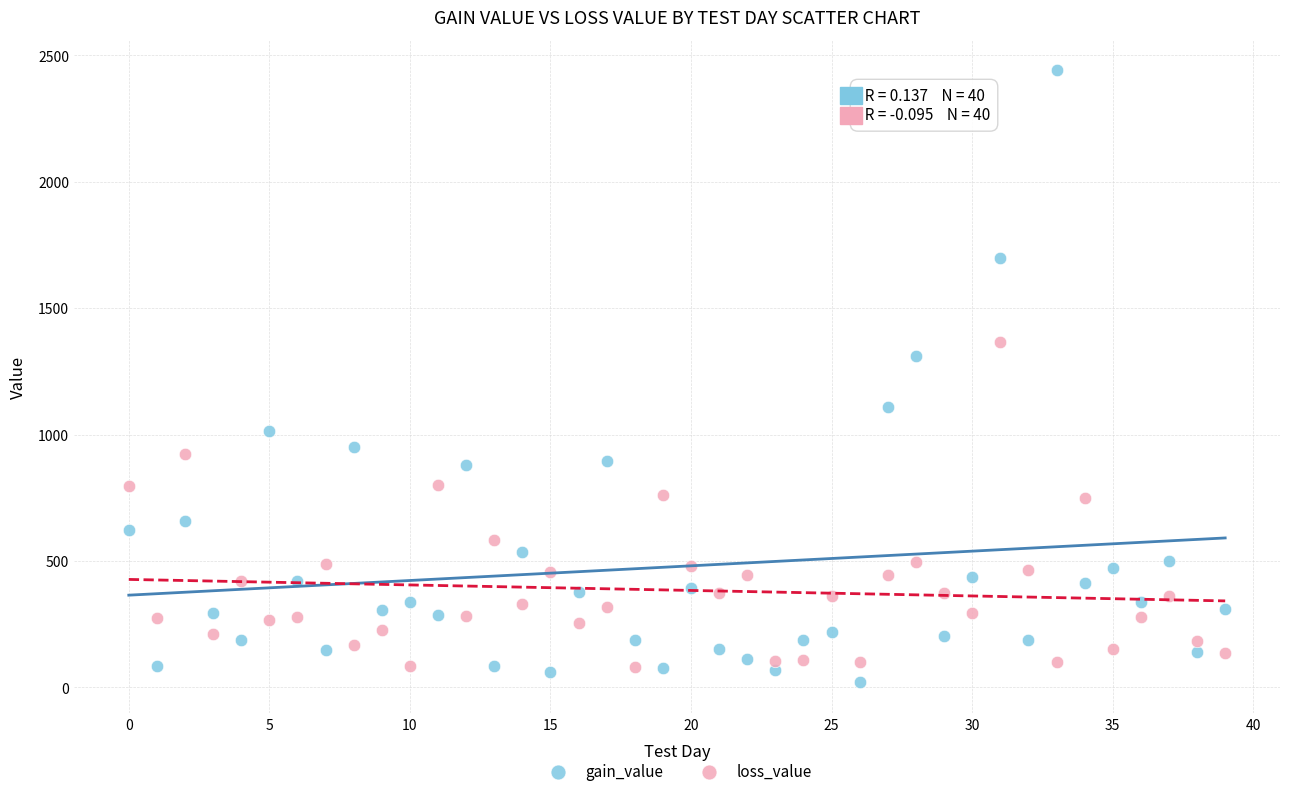

In the gain_value series, what Y value is closest to 1230?

1311.6